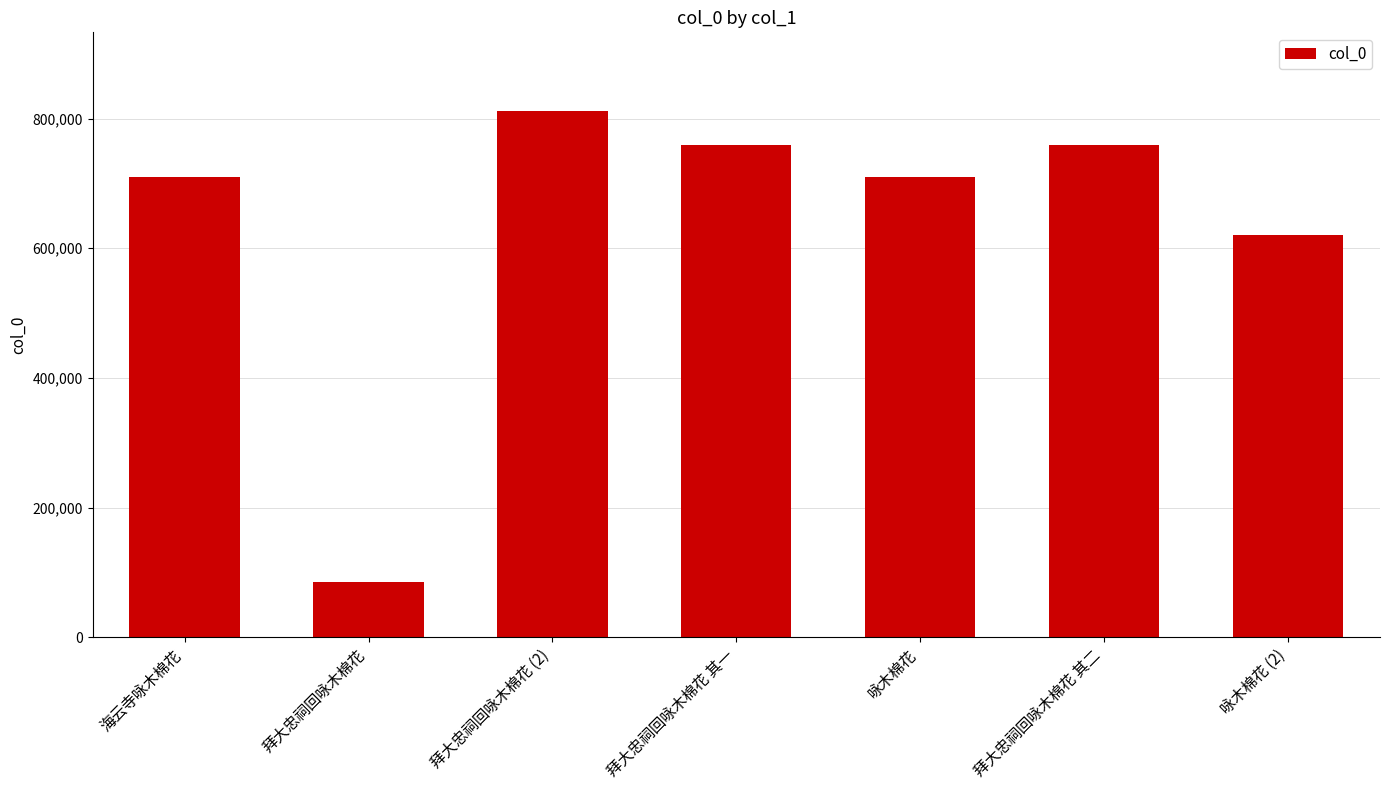

Is it true that the value at 咏木棉花 is 1120808?

False